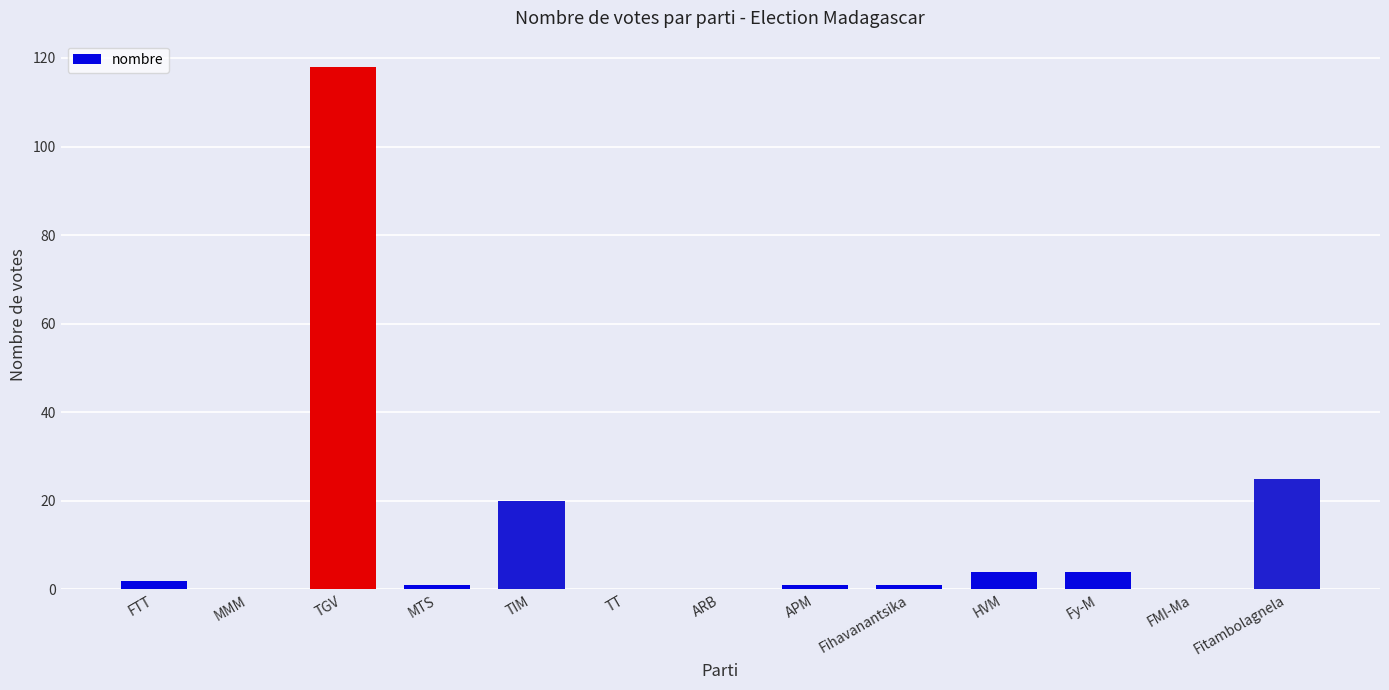

Which has a higher value, Fihavanantsika or ARB?

Fihavanantsika